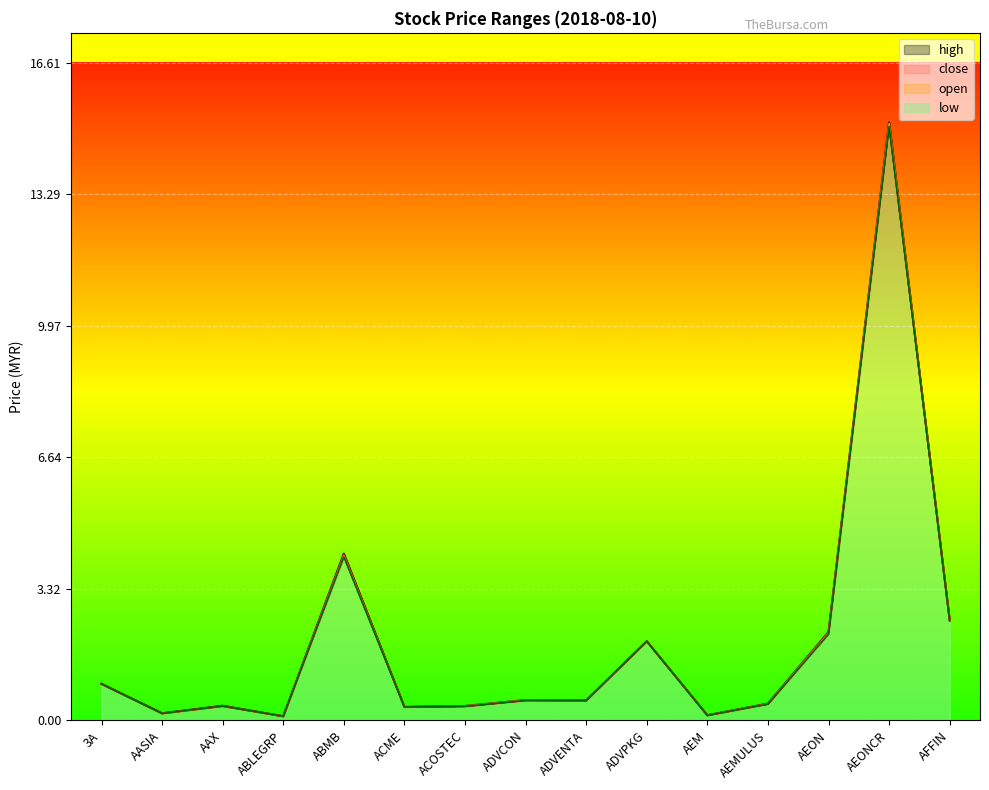

What is the maximum value shown in the chart?

15.1